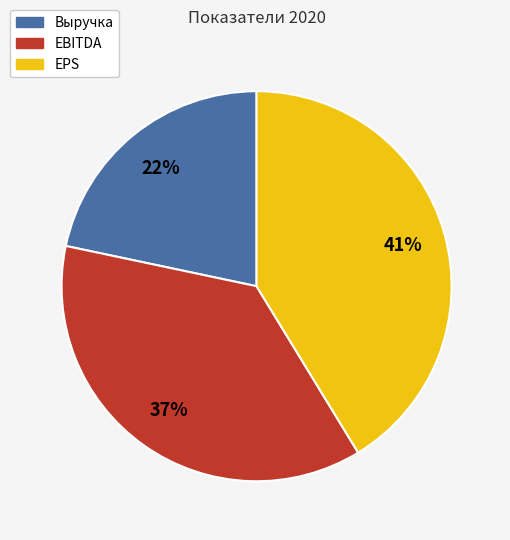

Which category has the smallest portion of the pie?

Выручка